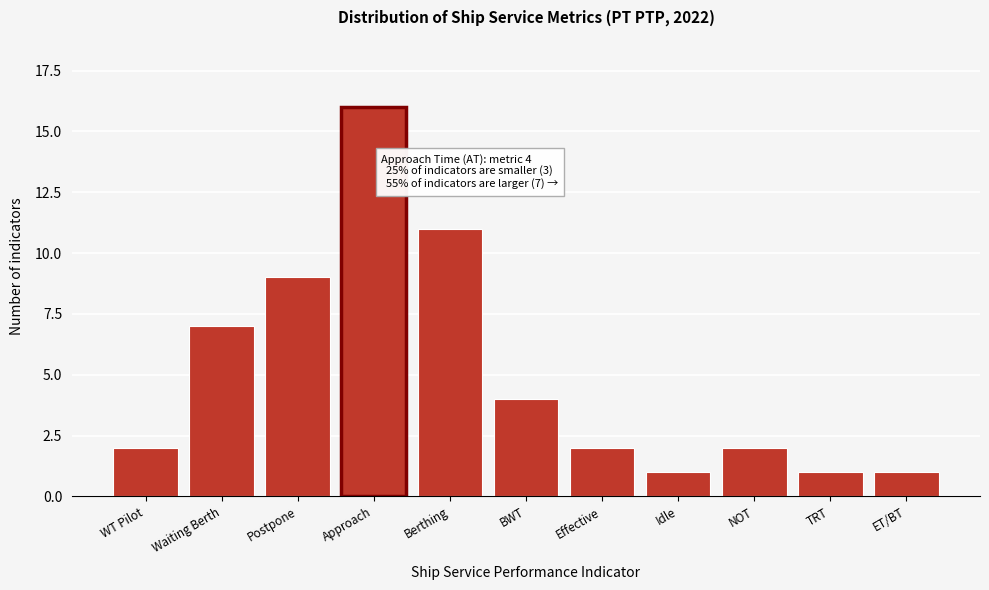

Reading left to right, list all the values displayed in this chart.

2	7	9	16	11	4	2	1	2	1	1